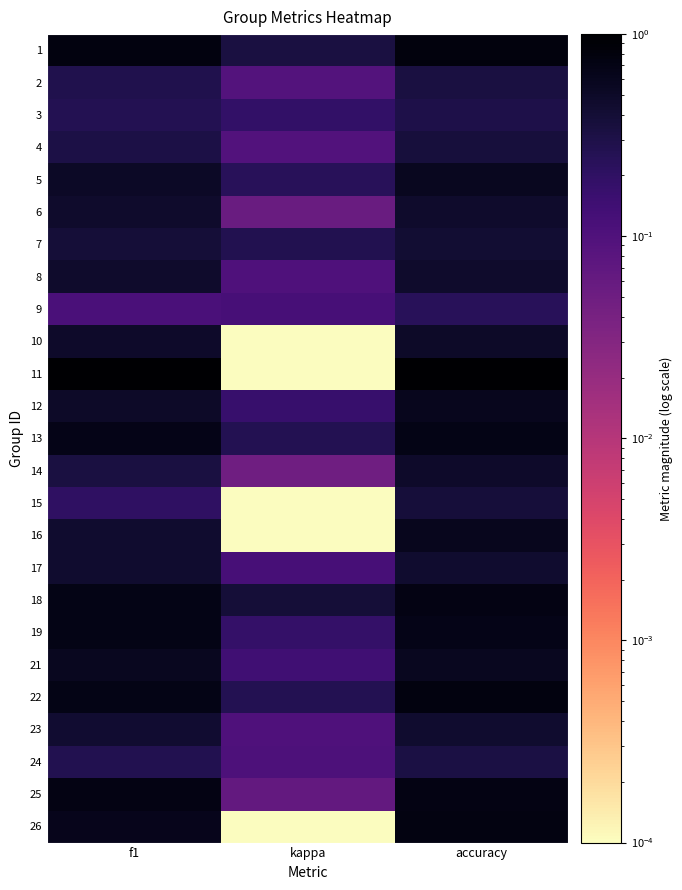

What is the total value across all series at kappa?

3.3